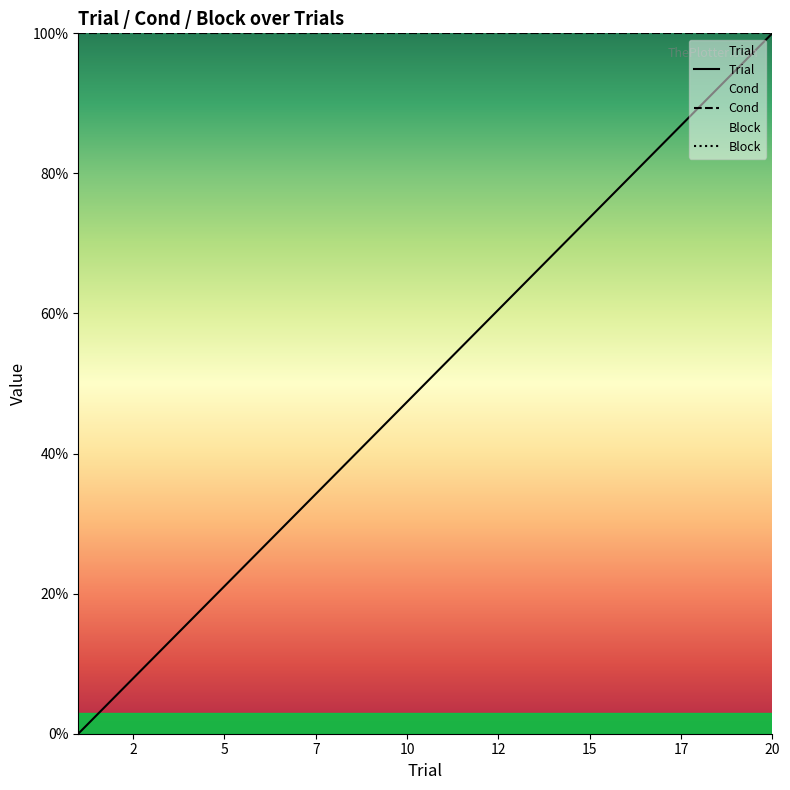

At which label does Trial reach its peak?

20